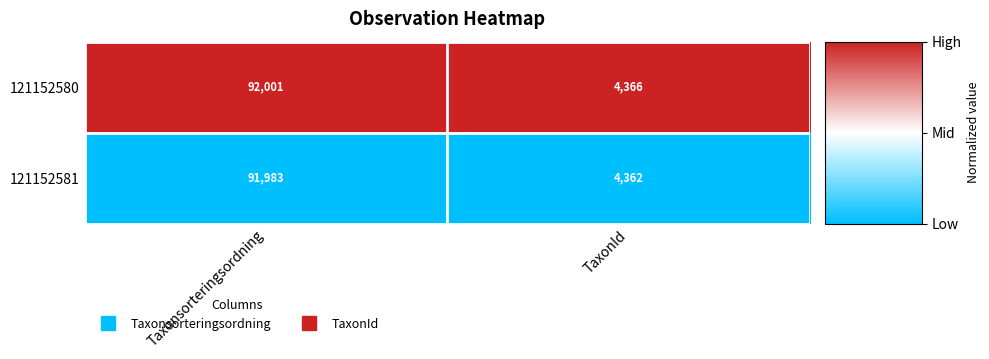

What is the greatest value displayed?

92001